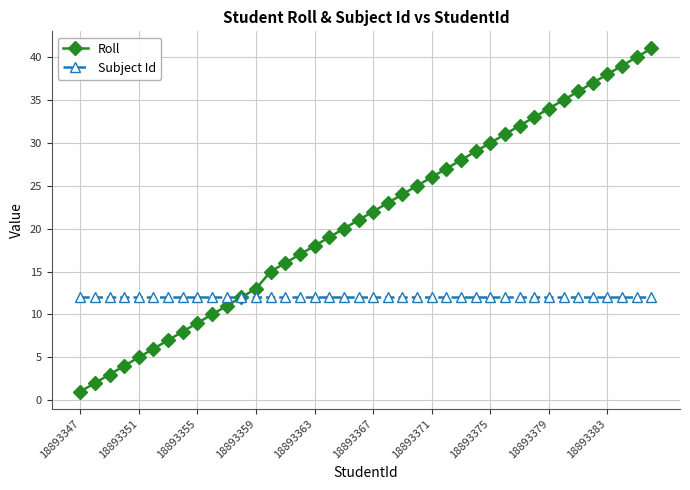

True or false: Roll has more than 2 points higher than both neighbors.

False